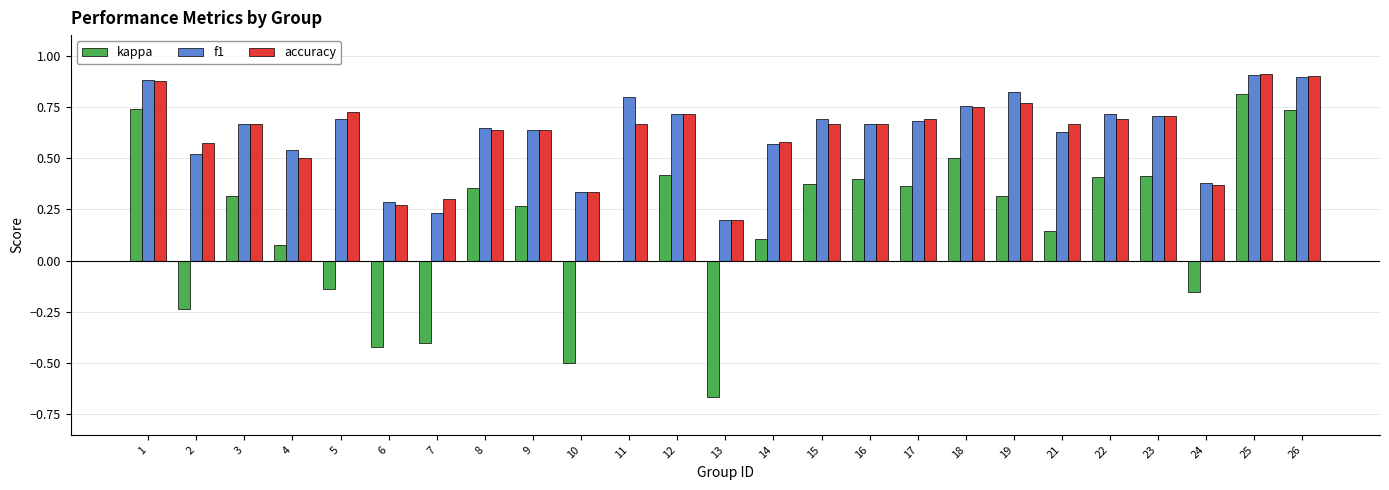

What are all the series names shown in the legend?

kappa, f1, accuracy